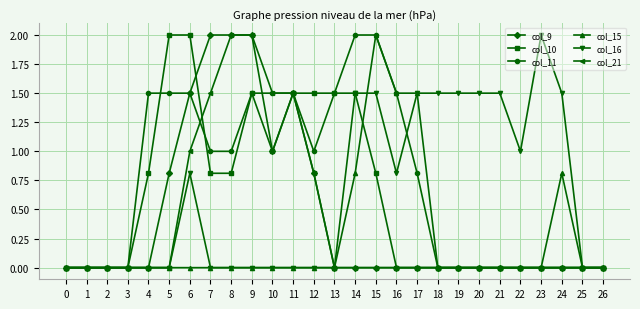

What is the difference between the second highest and second lowest values in the col_9 series?

2.0